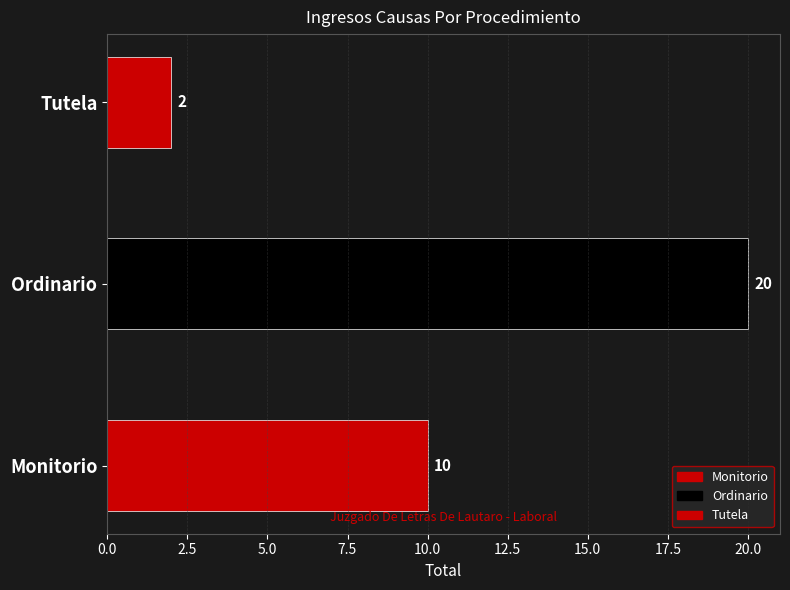

Is it true that the value at Monitorio is 10?

True